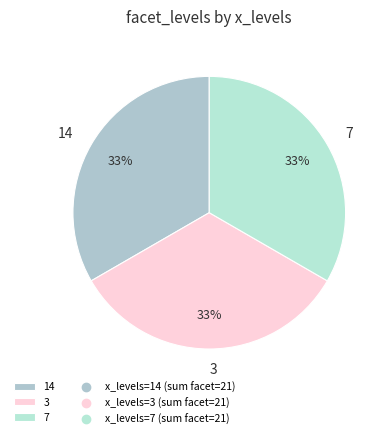

What percentage is the 7 slice, to the nearest percent?

33%